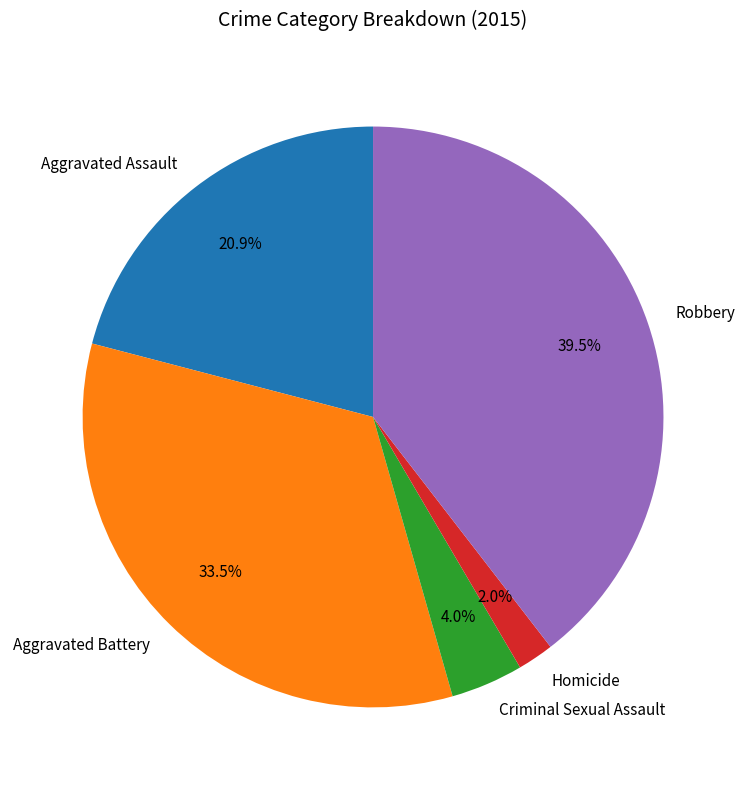

What percentage is the Homicide slice, to the nearest percent?

2%